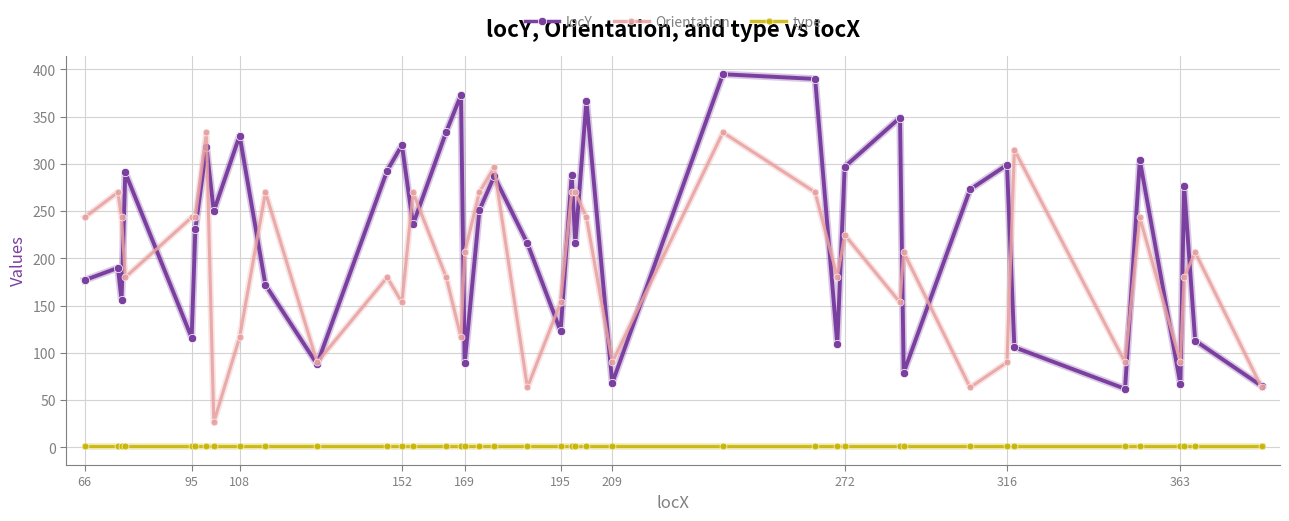

What is the value of the locY point at the 10th from the left?

172.0